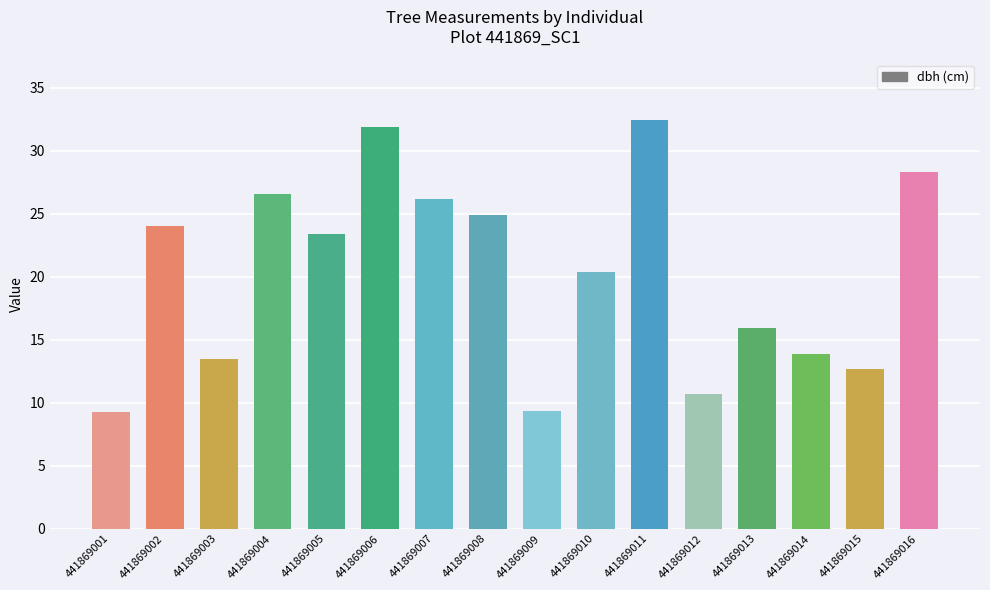

What is the maximum value shown in the chart?

32.4